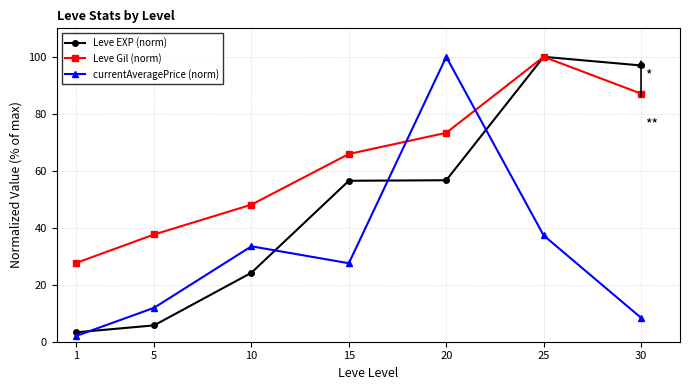

How many values in the currentAveragePrice (norm) series exceed 27?

4